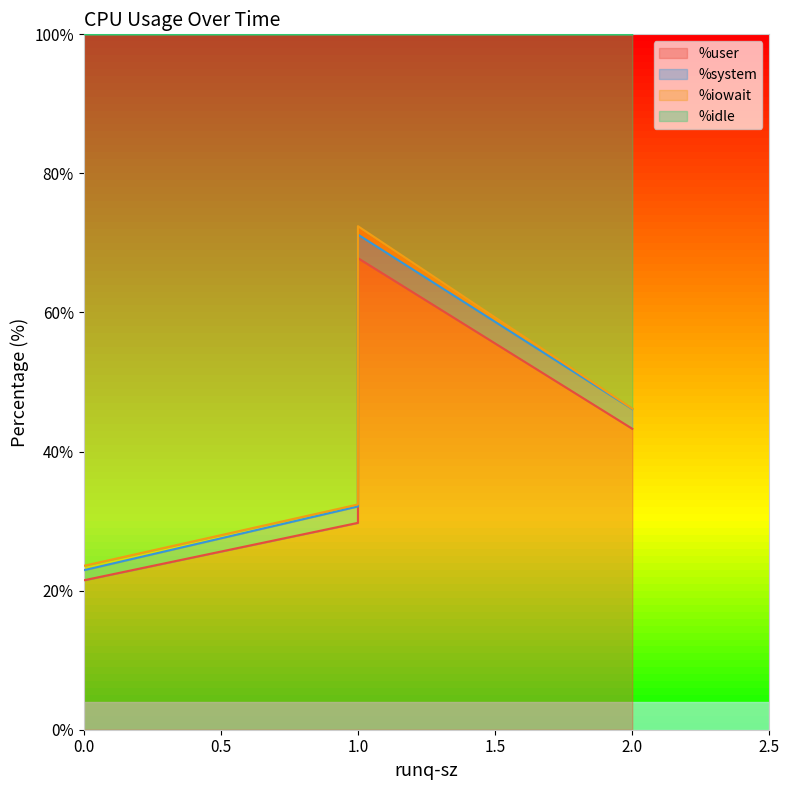

Where is %idle nearest to the value 47?

2